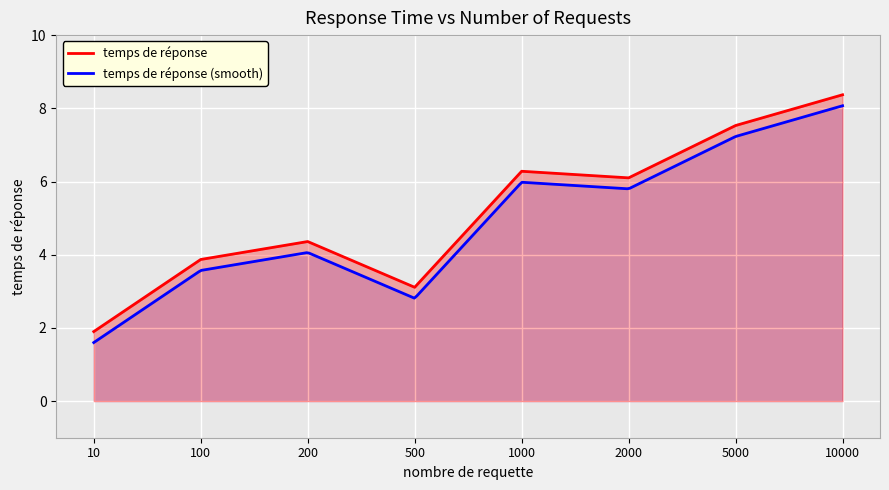

Does the chart display data point markers on the line(s)?

No